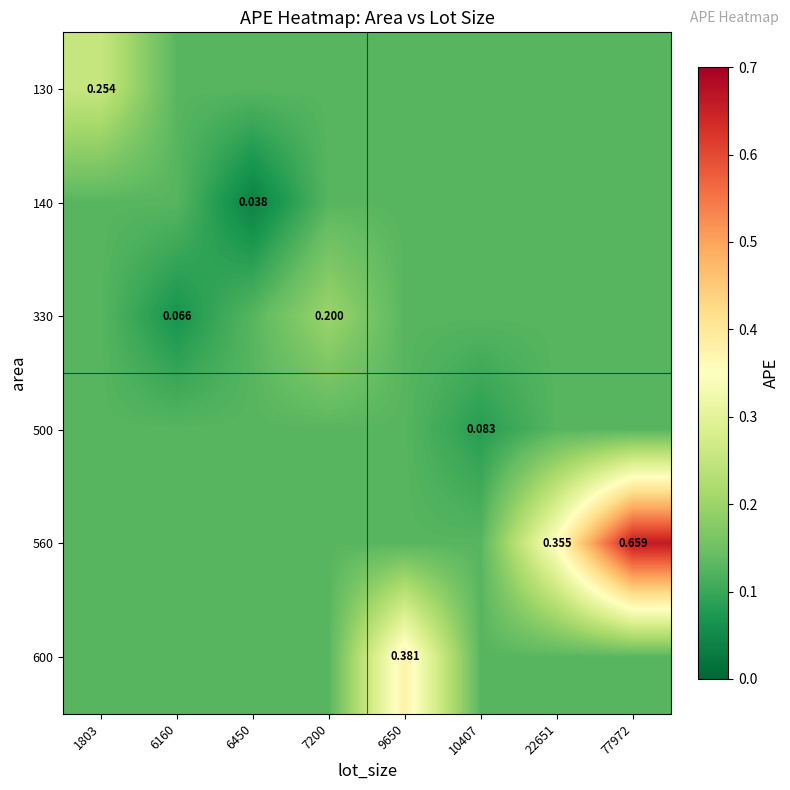

How many categories are shown in the chart?

8